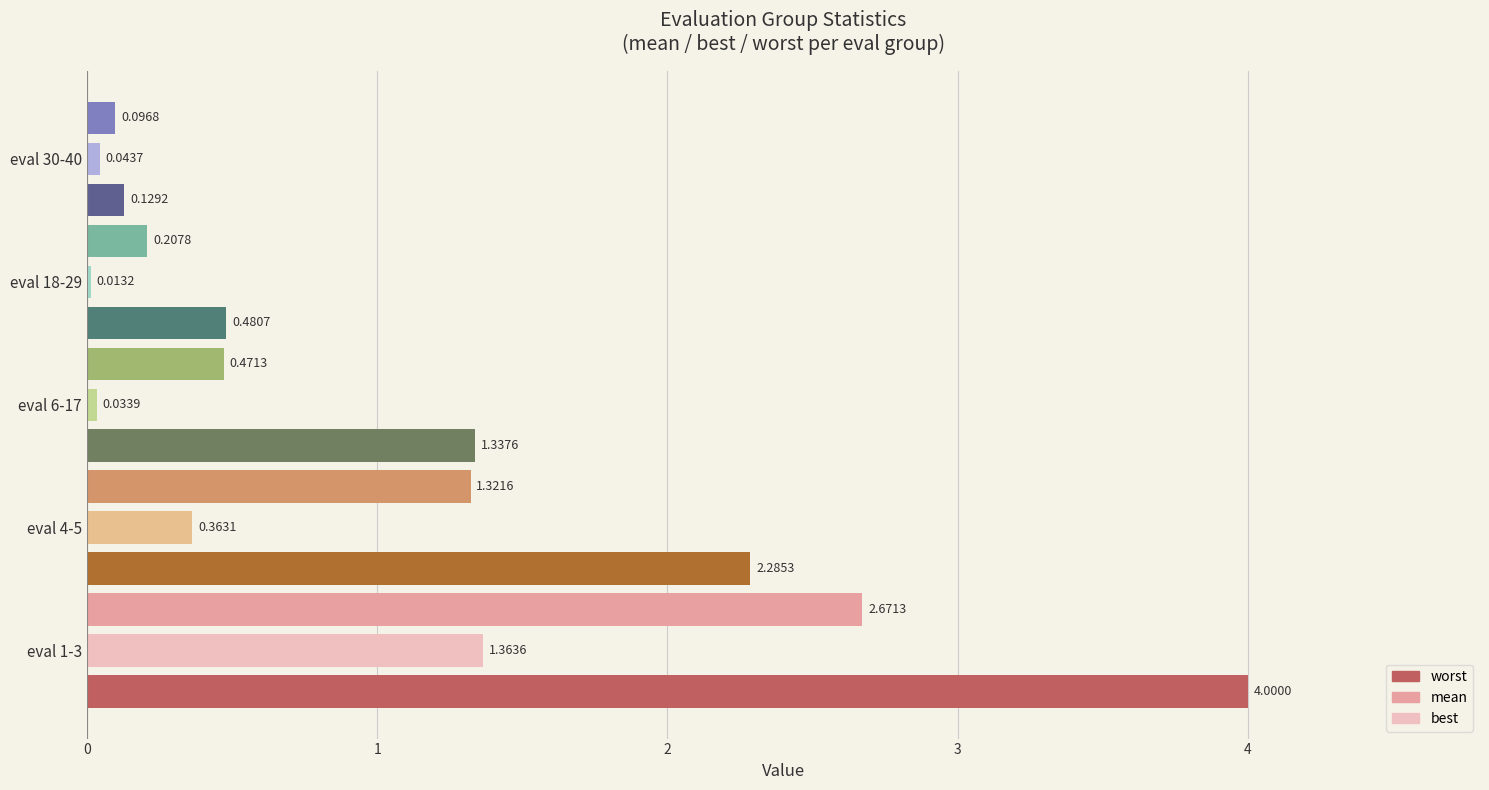

Which series has the largest total across all categories?

worst